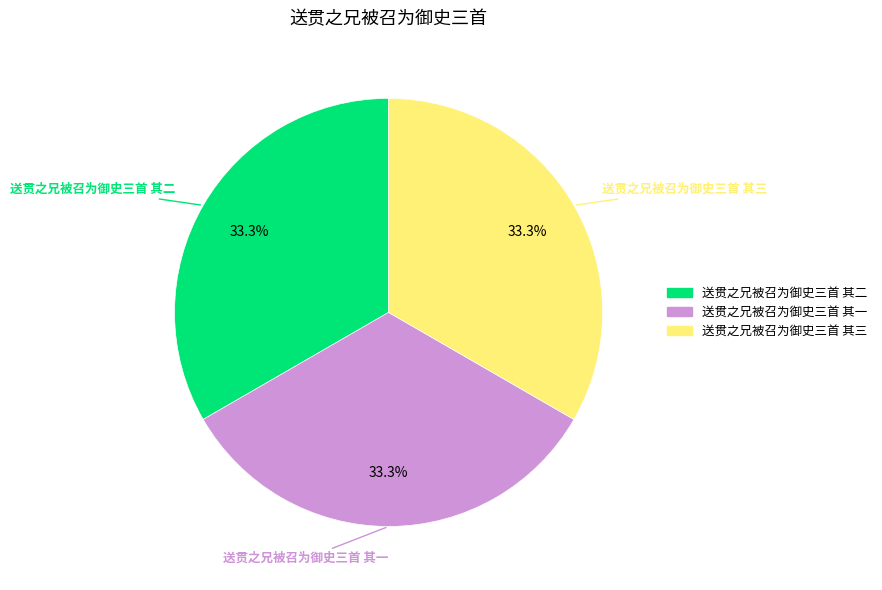

Count the number of slices in the pie.

3